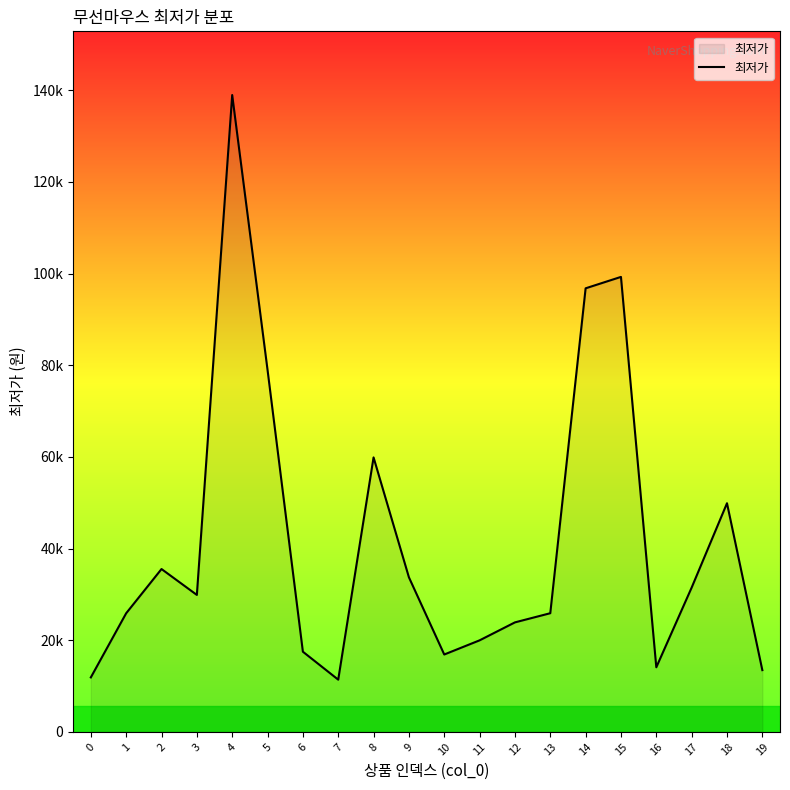

What is the sum of all values?

835461